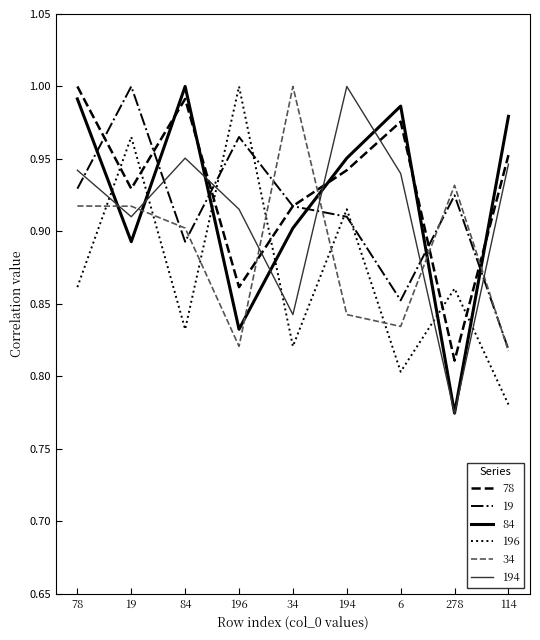

Count the number of data series in this chart.

6